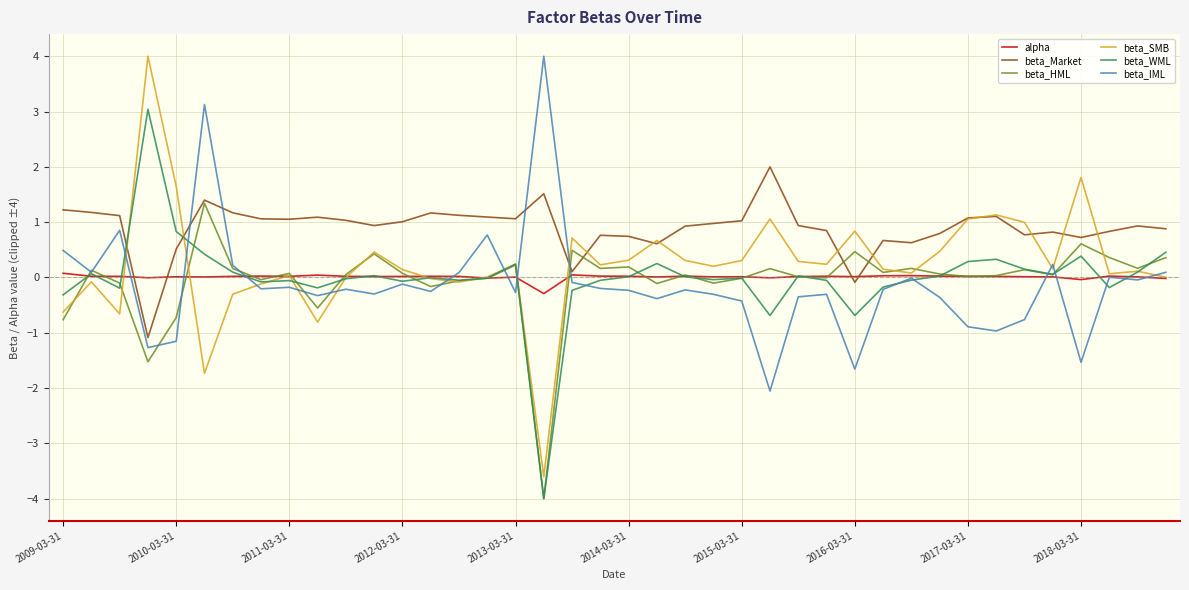

Is this an area chart (filled region under the line)?

No